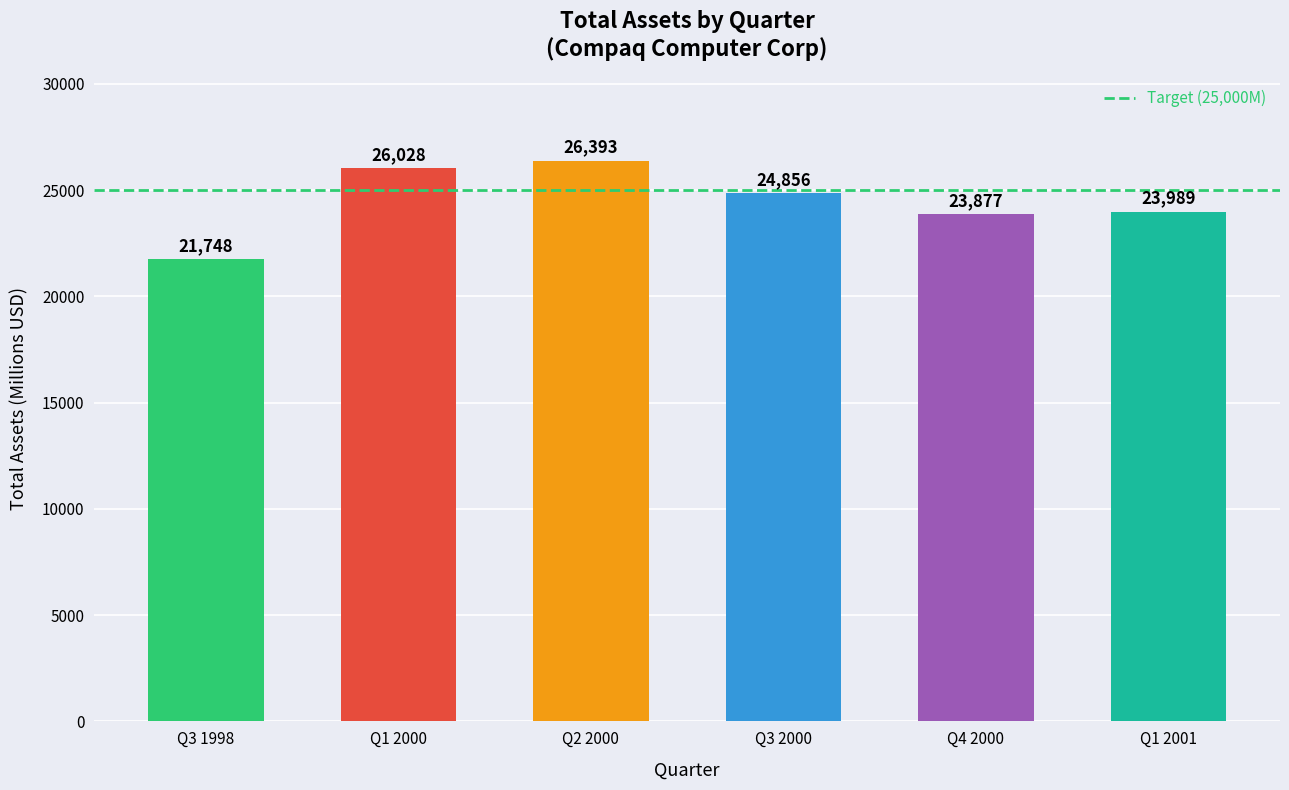

What is the difference between the values at Q3 1998 and Q1 2001?

2241